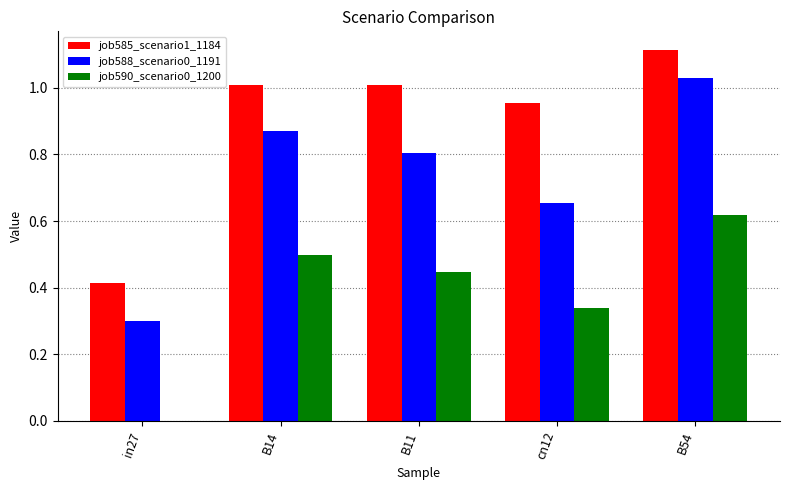

What is the sum of the job585_scenario1_1184 values at B11 and cn12?

2.0